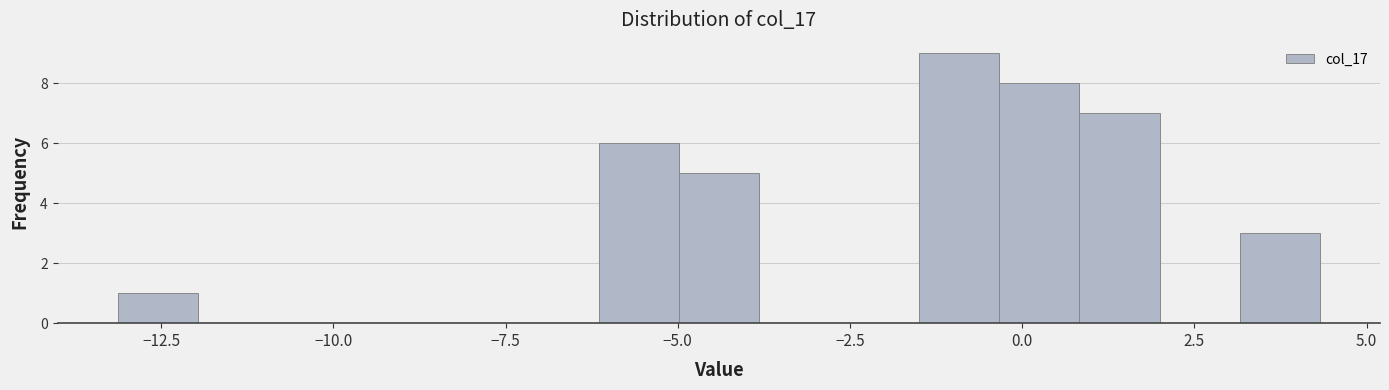

Read against the x-axis, roughly where is the centre of the tallest bar?

-1.0